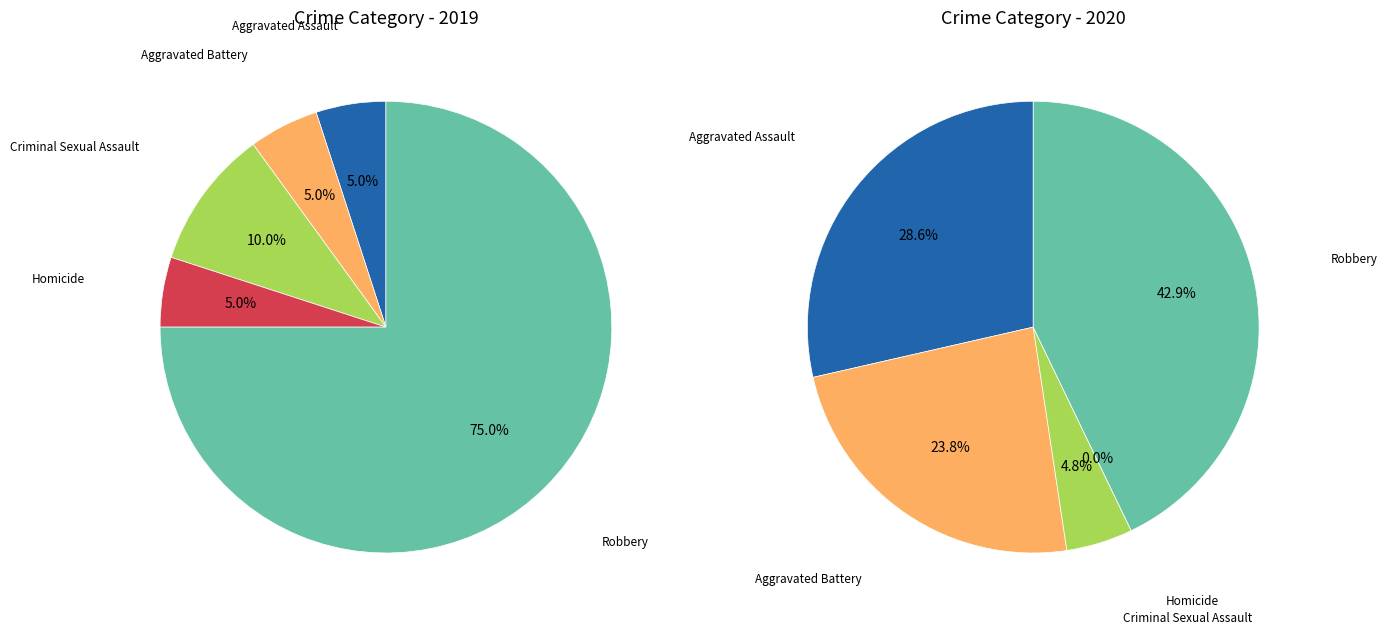

How much of the chart is everything except 4?

25.0%